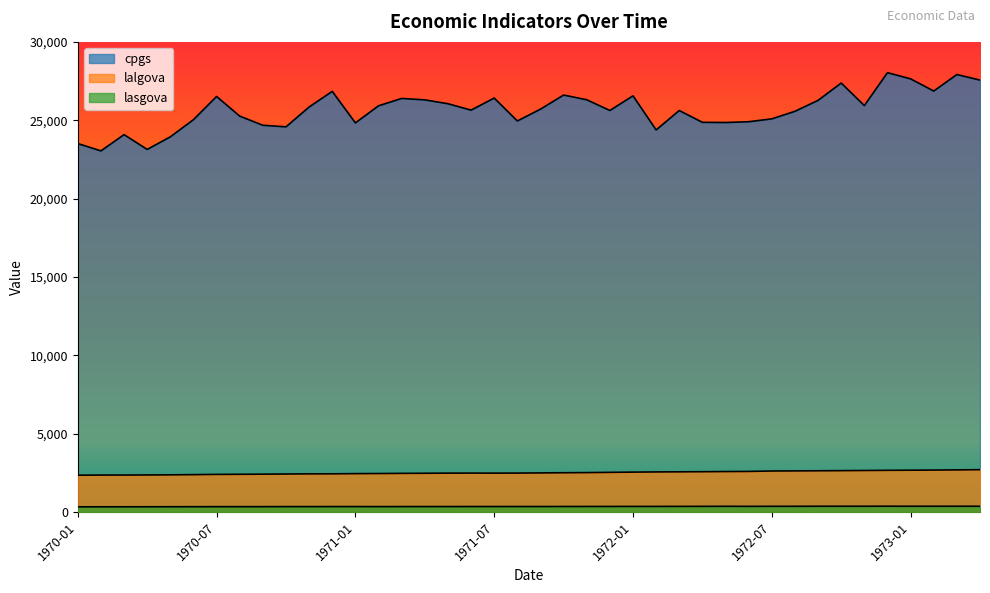

Rank the categories by lasgova value from lowest to highest.

1970-01, 1970-02, 1970-03, 1970-04, 1970-05, 1970-06, 1970-07, 1970-08, 1970-09, 1970-10, 1971-02, 1970-11, 1971-03, 1971-01, 1970-12, 1971-04, 1971-05, 1971-07, 1971-06, 1971-09, 1971-08, 1971-10, 1971-11, 1971-12, 1972-01, 1972-02, 1972-03, 1972-04, 1972-06, 1972-07, 1972-05, 1972-08, 1972-09, 1972-10, 1973-04, 1973-01, 1973-03, 1972-11, 1973-02, 1972-12